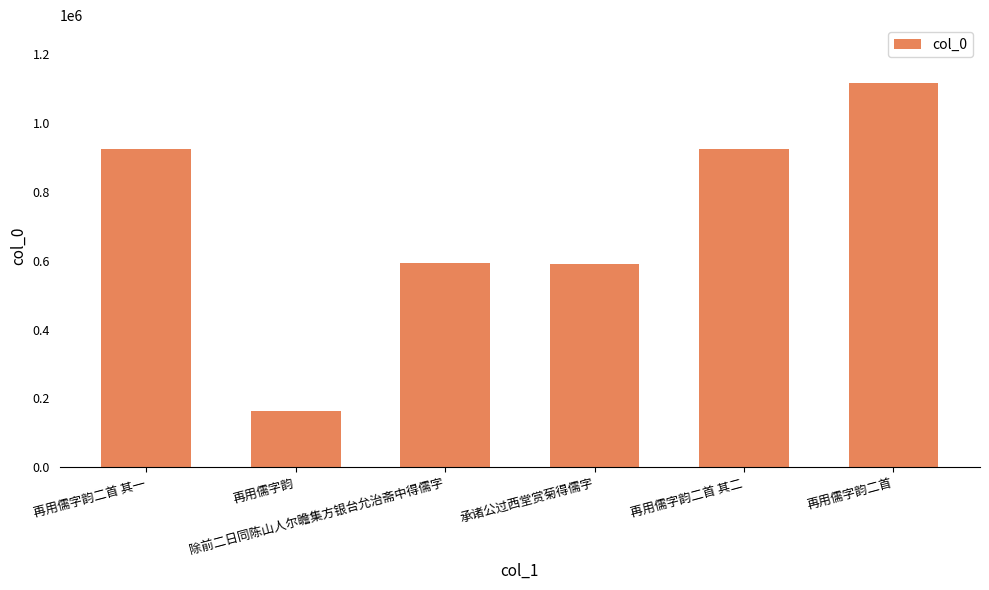

At which category does the chart reach its peak across all series?

再用儒字韵二首